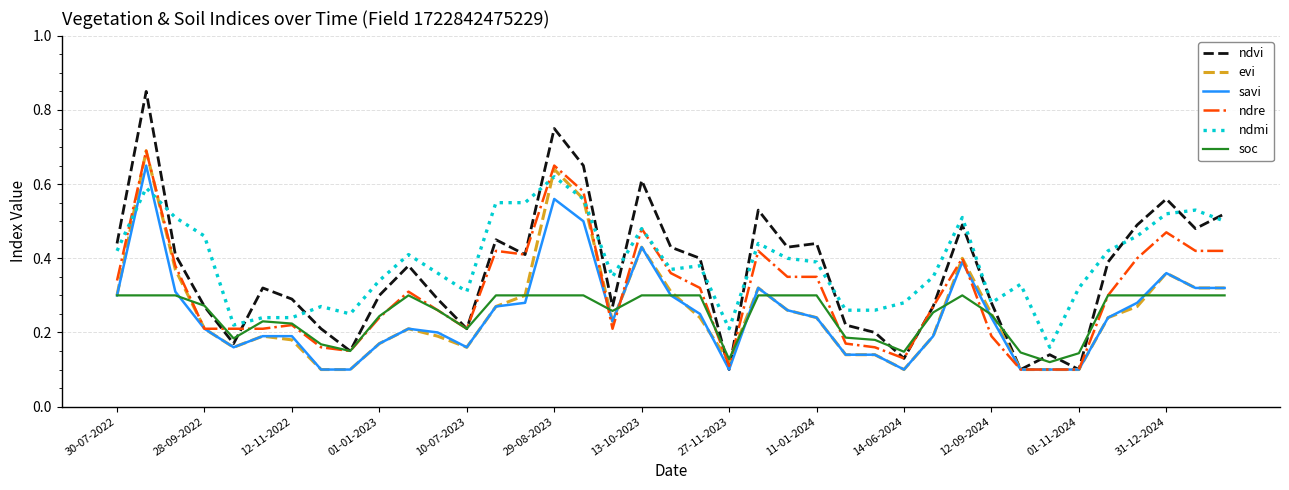

Which series has the widest spread of values?

ndvi